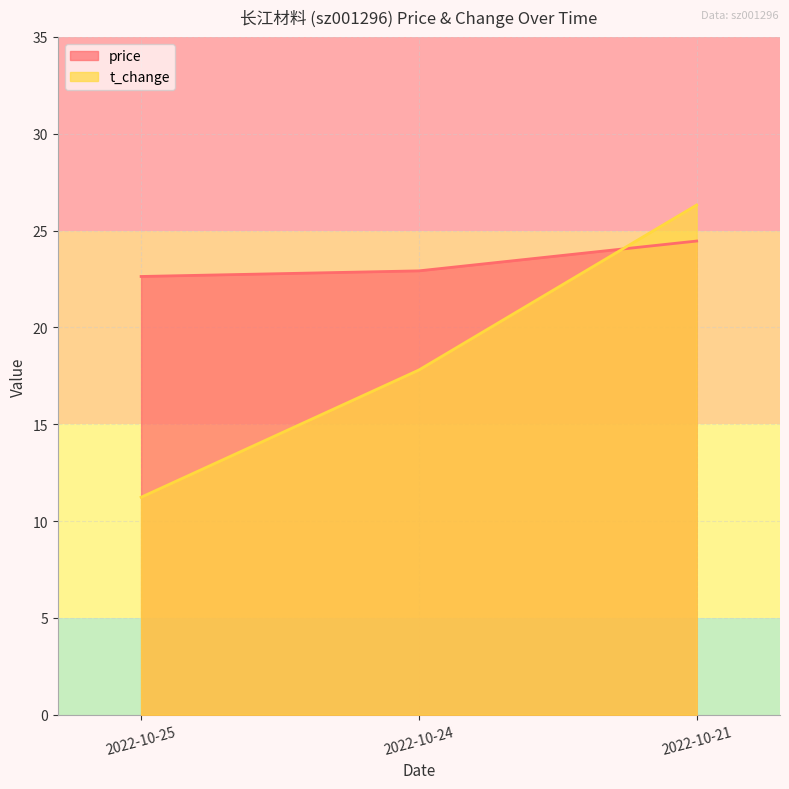

Which category has the highest value across all series?

2022-10-21